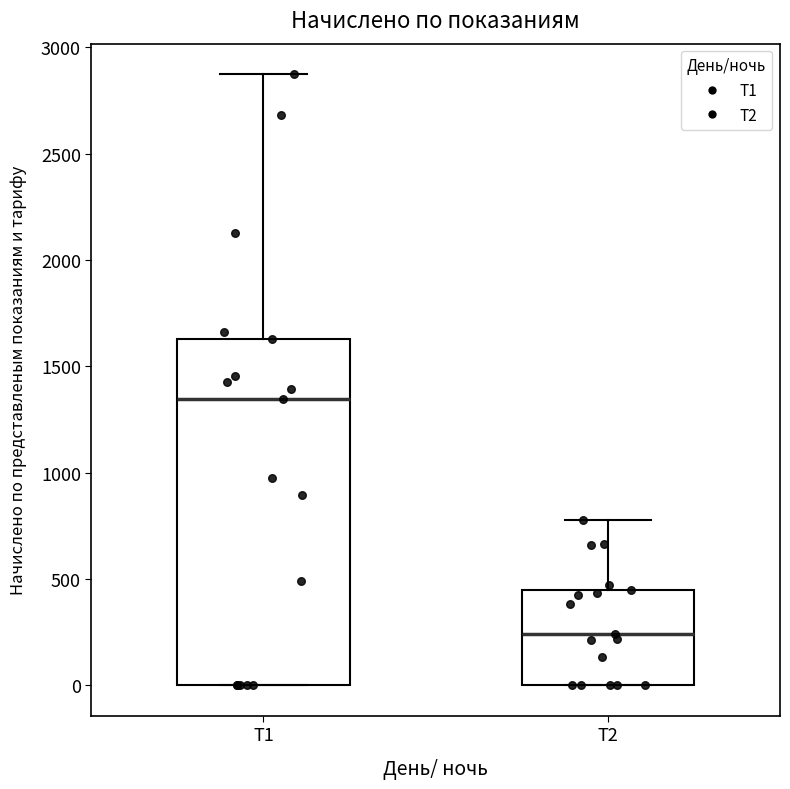

Which box has the lowest median line?

Т2